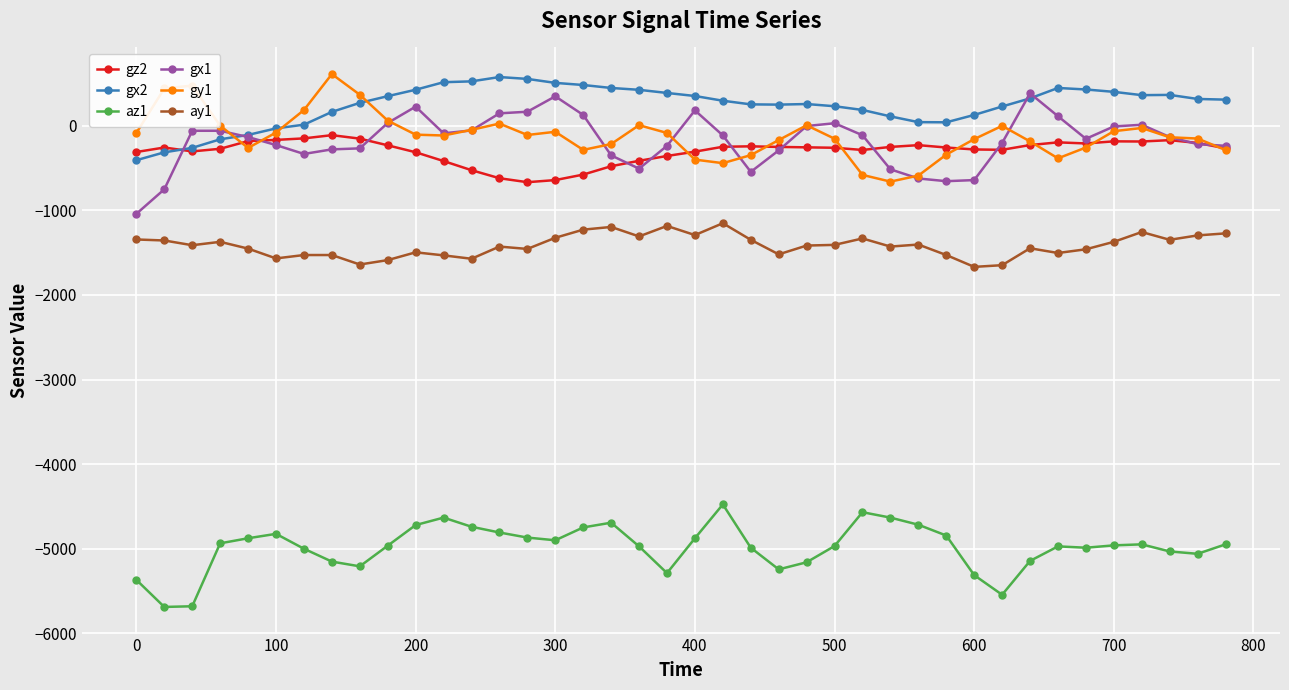

What is the value of the az1 point at the 6th from the left?

-4824